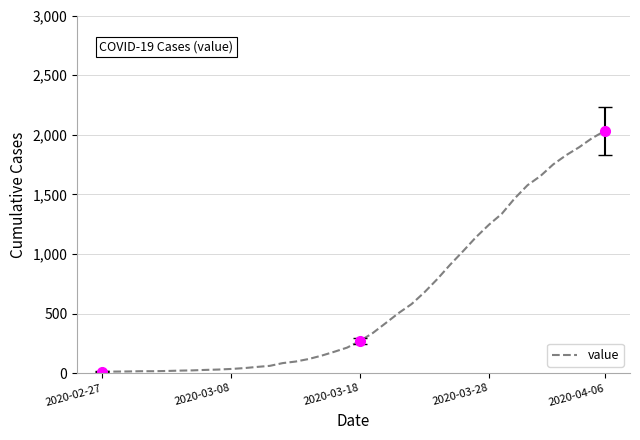

Reading right to left, transcribe all the data shown in this chart.

2032	1971	1895	1829	1752	1654	1577	1466	1337	1245	1141	1024	911	790	679	580	505	421	338	271	215	180	147	119	98	85	62	53	43	36	31	28	24	22	19	17	17	15	14	13